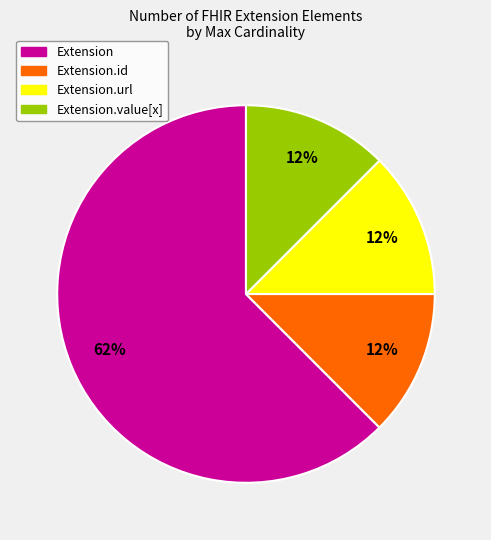

Approximately how many times larger is the value at Extension.id compared to Extension.url?

1.0